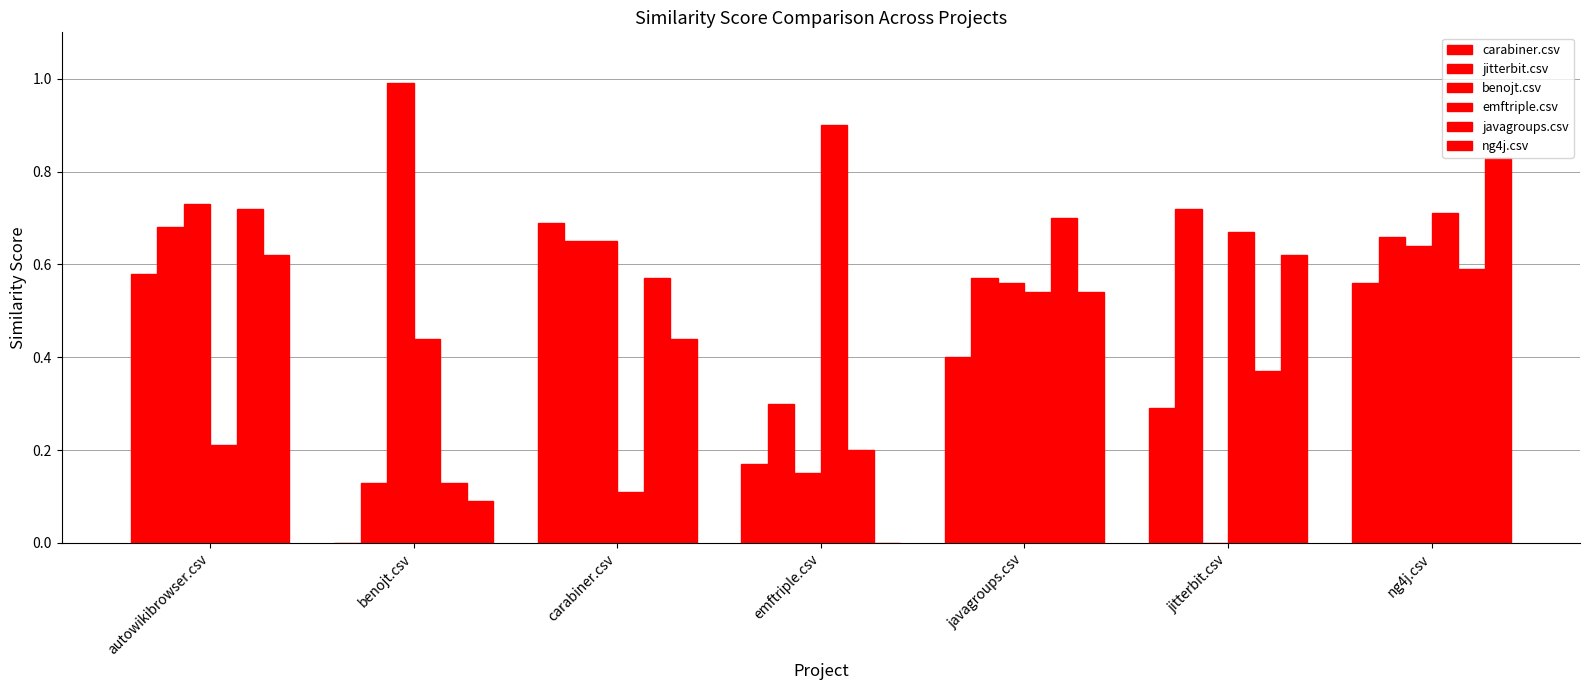

True or false: emftriple.csv has a value of 1.1 at jitterbit.csv.

False